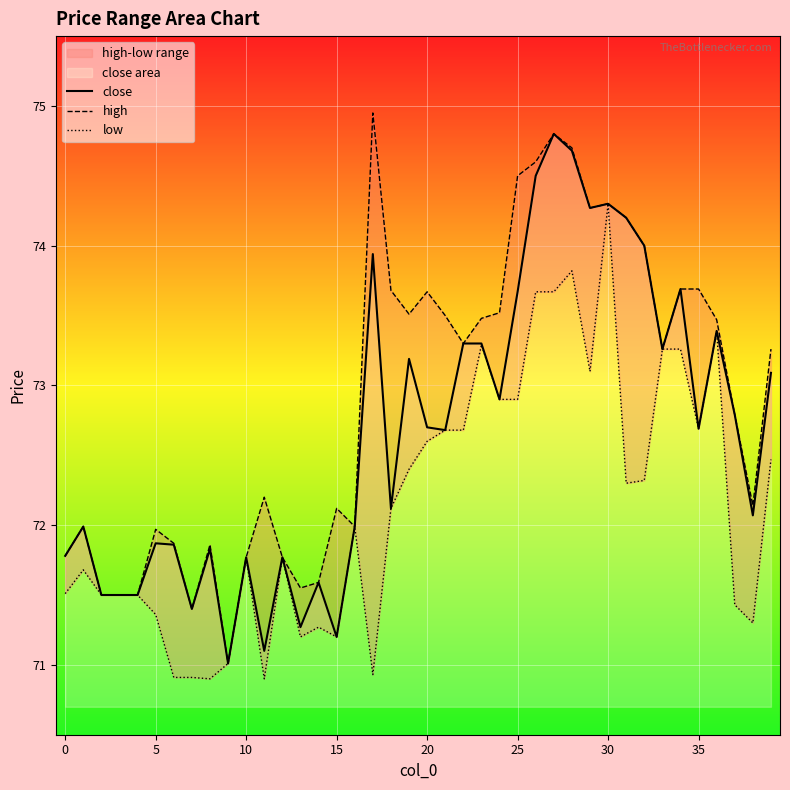

Which series has the largest total across all categories?

high